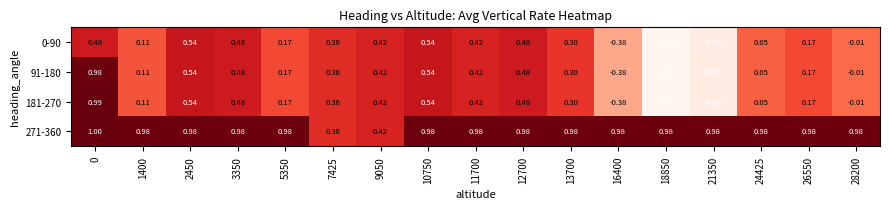

What is the smallest value displayed?

-1.0